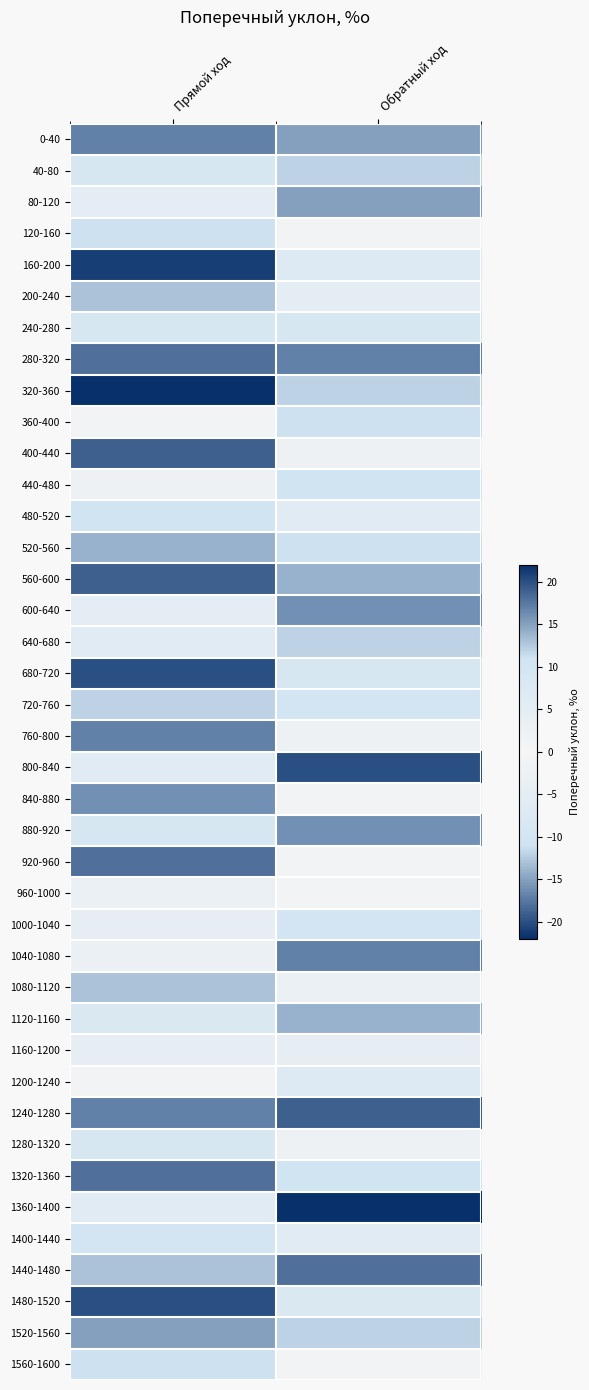

Reading left to right, extract all data points from this chart.

0-40: Прямой ход=17	Обратный ход=15
40-80: Прямой ход=-9	Обратный ход=-12
80-120: Прямой ход=5	Обратный ход=15
120-160: Прямой ход=11	Обратный ход=1
160-200: Прямой ход=-21	Обратный ход=-7
200-240: Прямой ход=13	Обратный ход=-5
240-280: Прямой ход=9	Обратный ход=-9
280-320: Прямой ход=-18	Обратный ход=17
320-360: Прямой ход=22	Обратный ход=-12
360-400: Прямой ход=1	Обратный ход=11
400-440: Прямой ход=19	Обратный ход=2
440-480: Прямой ход=2	Обратный ход=-11
480-520: Прямой ход=-11	Обратный ход=-6
520-560: Прямой ход=-14	Обратный ход=11
560-600: Прямой ход=19	Обратный ход=14
600-640: Прямой ход=5	Обратный ход=16
640-680: Прямой ход=-6	Обратный ход=12
680-720: Прямой ход=20	Обратный ход=9
720-760: Прямой ход=-12	Обратный ход=10
760-800: Прямой ход=-17	Обратный ход=2
800-840: Прямой ход=6	Обратный ход=20
840-880: Прямой ход=16	Обратный ход=-1
880-920: Прямой ход=9	Обратный ход=-16
920-960: Прямой ход=18	Обратный ход=1
960-1000: Прямой ход=3	Обратный ход=1
1000-1040: Прямой ход=-4	Обратный ход=10
1040-1080: Прямой ход=3	Обратный ход=17
1080-1120: Прямой ход=13	Обратный ход=3
1120-1160: Прямой ход=-8	Обратный ход=14
1160-1200: Прямой ход=4	Обратный ход=4
1200-1240: Прямой ход=-1	Обратный ход=7
1240-1280: Прямой ход=-17	Обратный ход=19
1280-1320: Прямой ход=9	Обратный ход=-2
1320-1360: Прямой ход=-18	Обратный ход=-11
1360-1400: Прямой ход=-6	Обратный ход=-22
1400-1440: Прямой ход=-10	Обратный ход=6
1440-1480: Прямой ход=-13	Обратный ход=-18
1480-1520: Прямой ход=20	Обратный ход=8
1520-1560: Прямой ход=15	Обратный ход=-12
1560-1600: Прямой ход=11	Обратный ход=-1